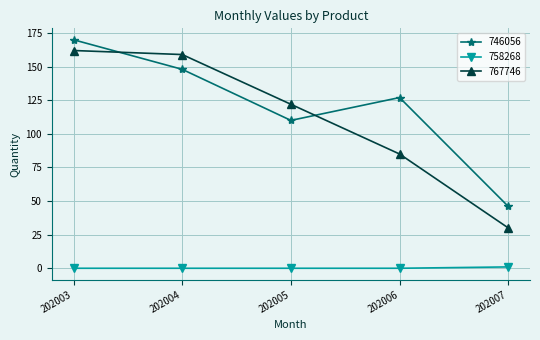

What is the sum of all 758268 values?

1